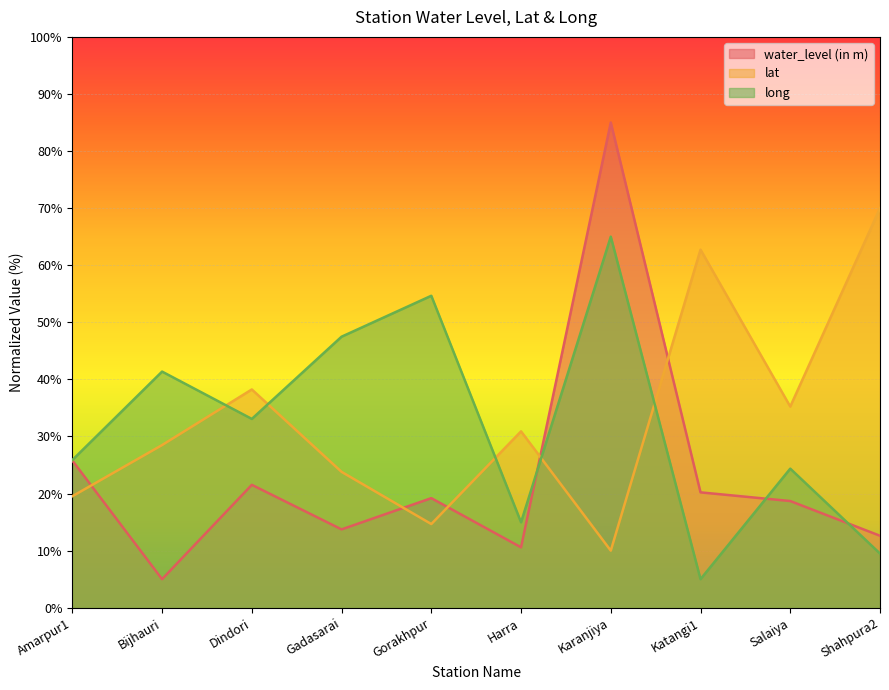

At which label does water_level (in m) first exceed 19?

Amarpur1